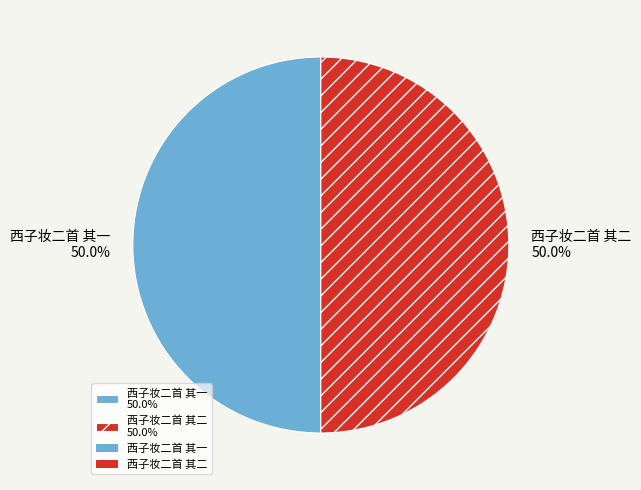

How many slices are in this pie chart?

2